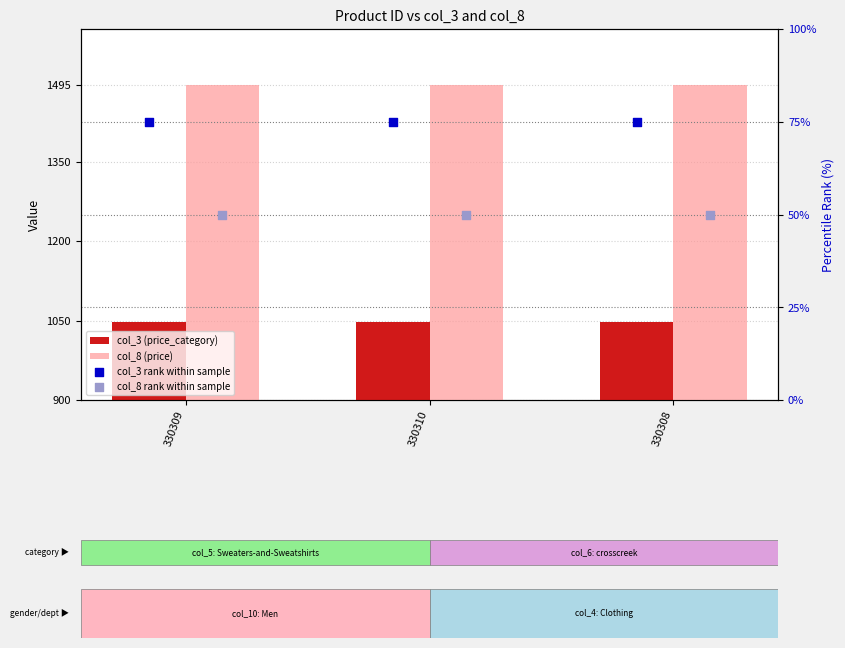

Which series has the widest spread of Y values?

col_3 (price_category)